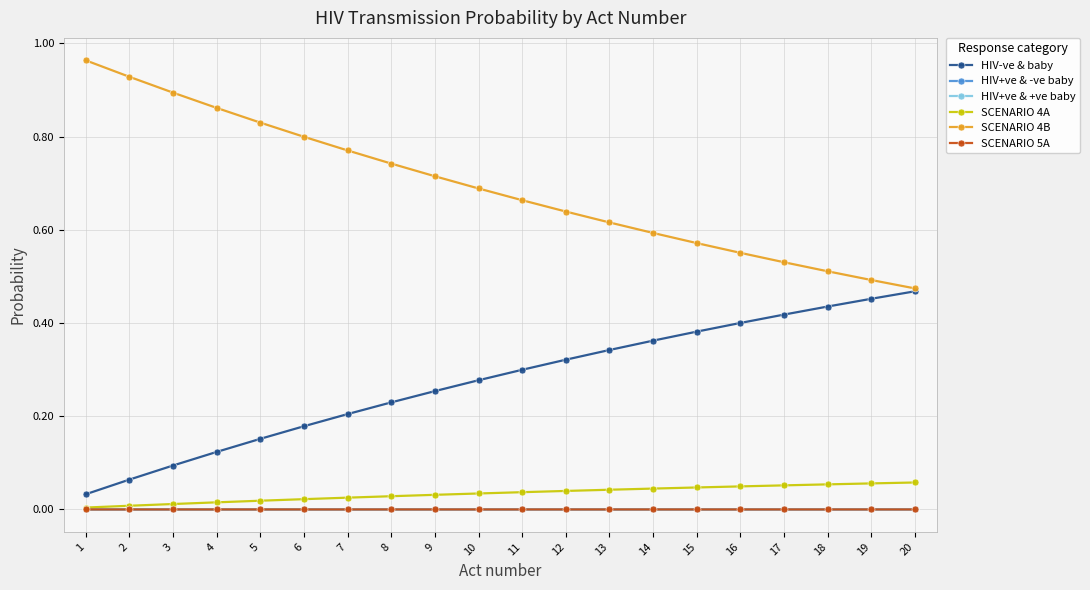

List the labels in order of HIV-ve & baby value, smallest first.

1, 2, 3, 4, 5, 6, 7, 8, 9, 10, 11, 12, 13, 14, 15, 16, 17, 18, 19, 20